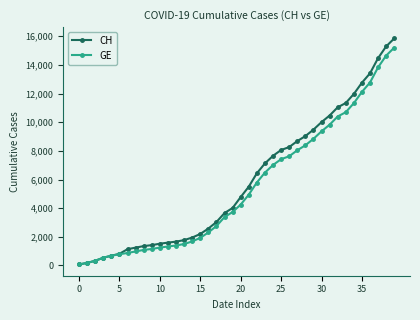

Which series has the widest spread of values?

CH